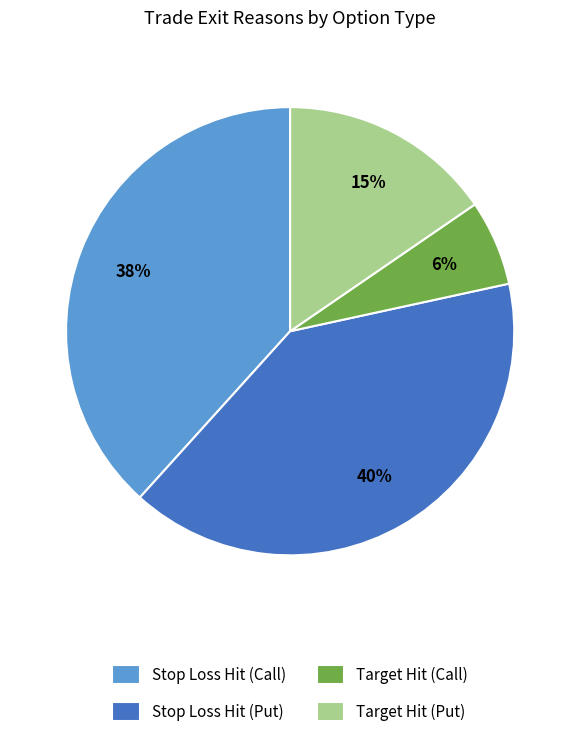

True or false: Stop Loss Hit (Call) accounts for 27% of the total.

False